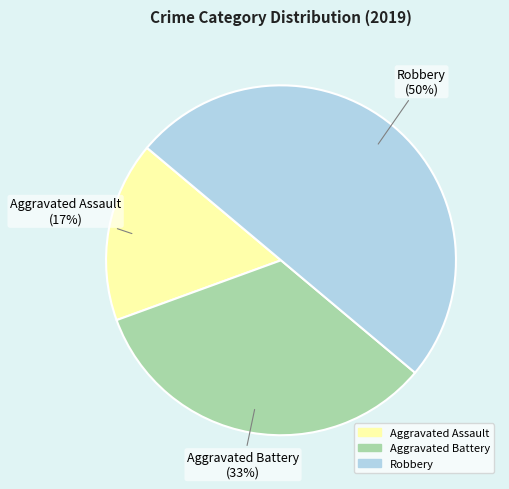

Count the number of slices in the pie.

3